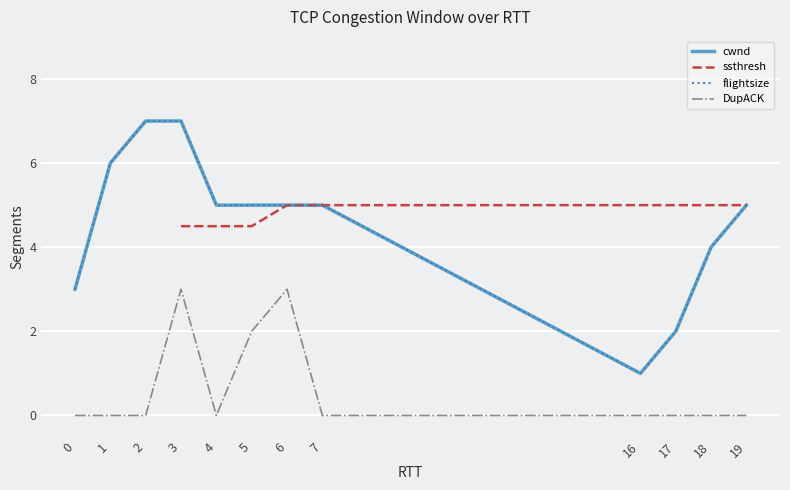

Rank the series at 0 from highest to lowest value.

flightsize 1 (cwnd), cwnd, DupACK